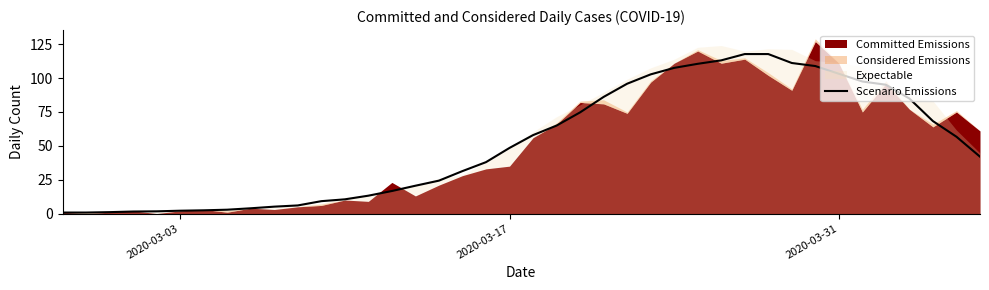

How many lines are shown in the chart?

1